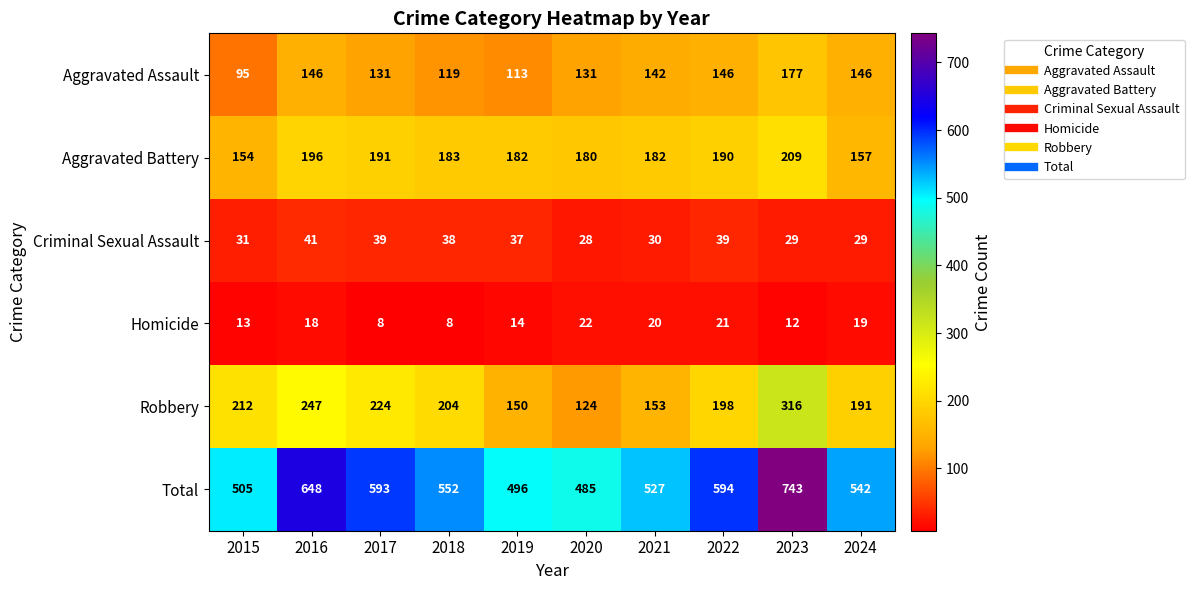

The Homicide series shows 8 at 2016. True or false?

False